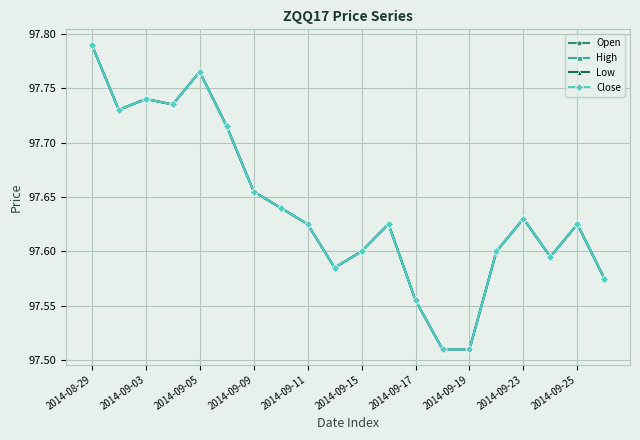

How many Open values are between 97 and 98?

20